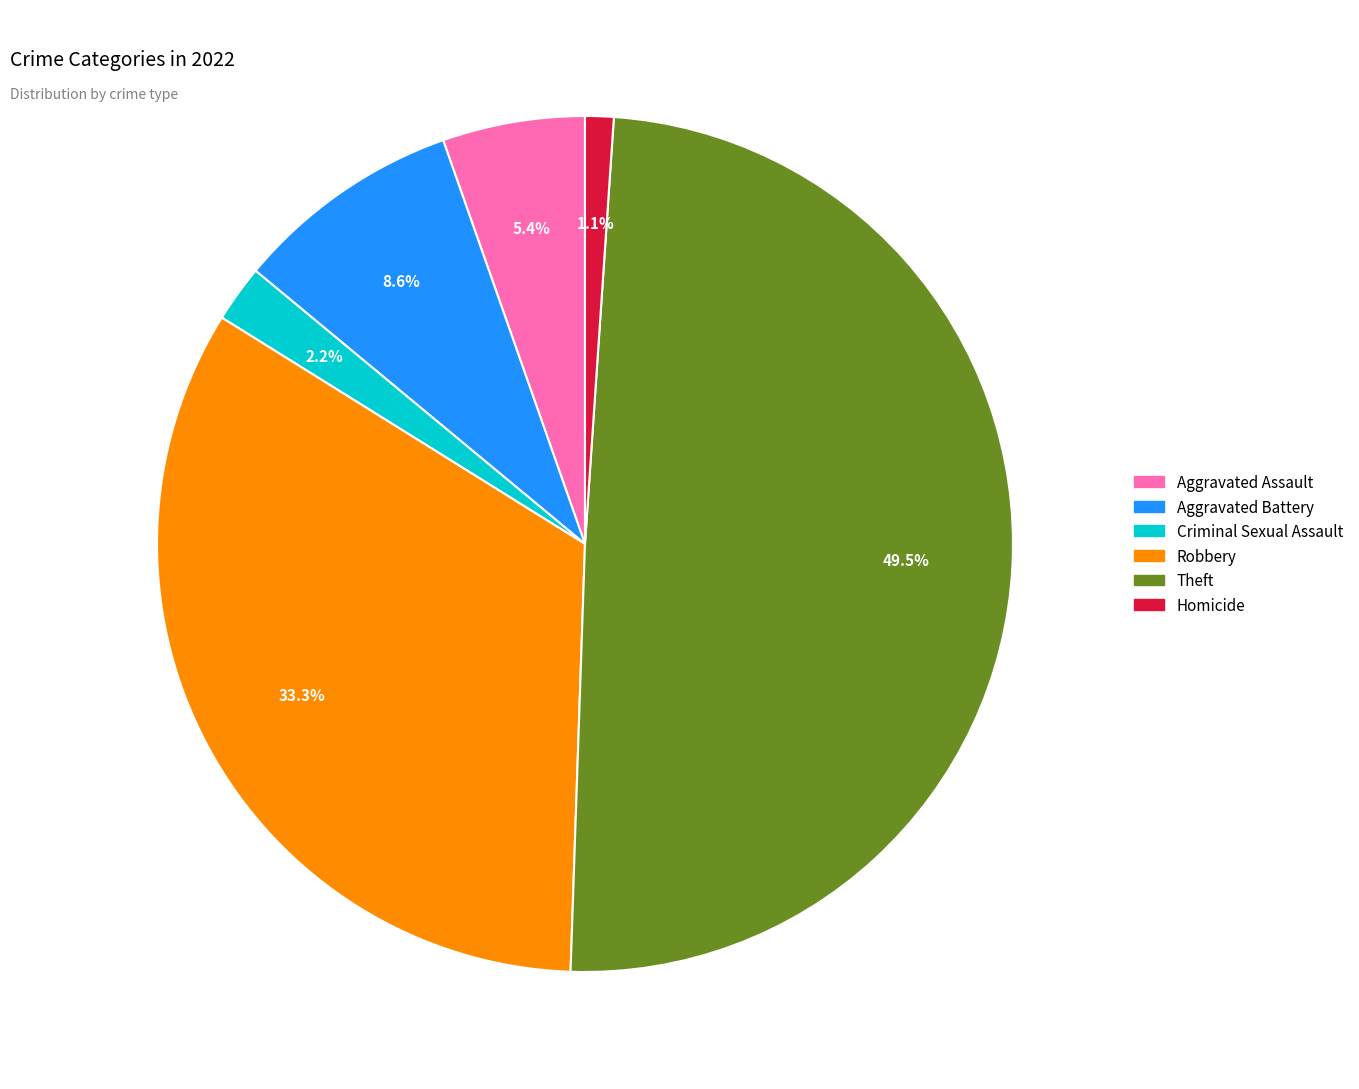

How many slices are in this pie chart?

6